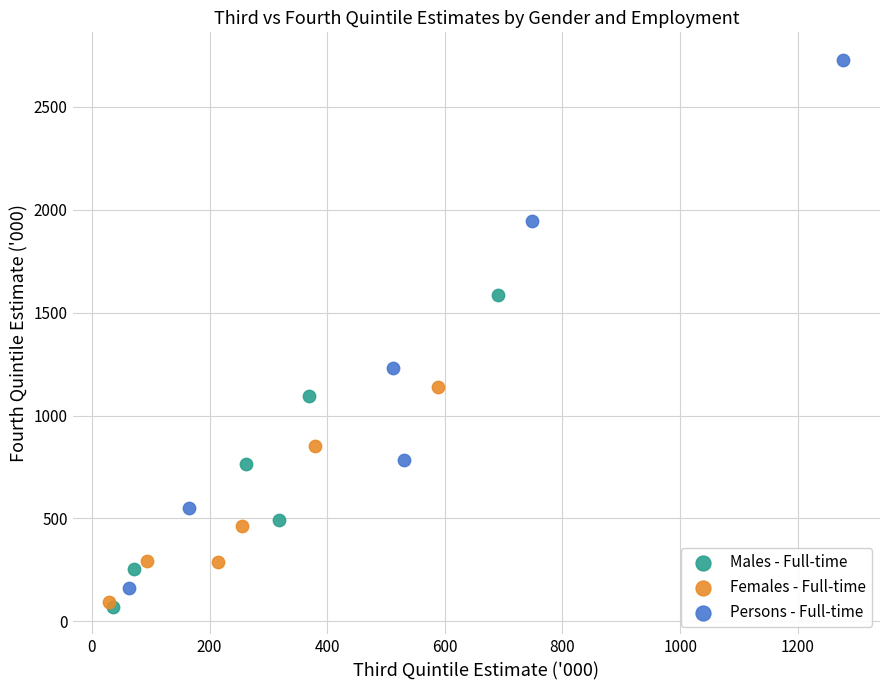

What are all the series names shown in the legend?

Males - Full-time, Females - Full-time, Persons - Full-time